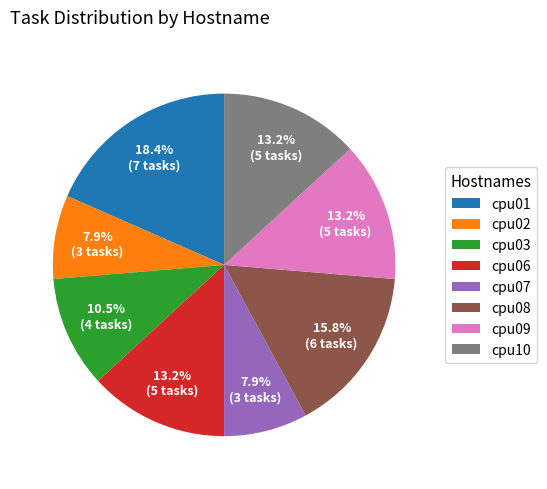

Approximately how many times larger is the value at cpu10 compared to cpu09?

1.0